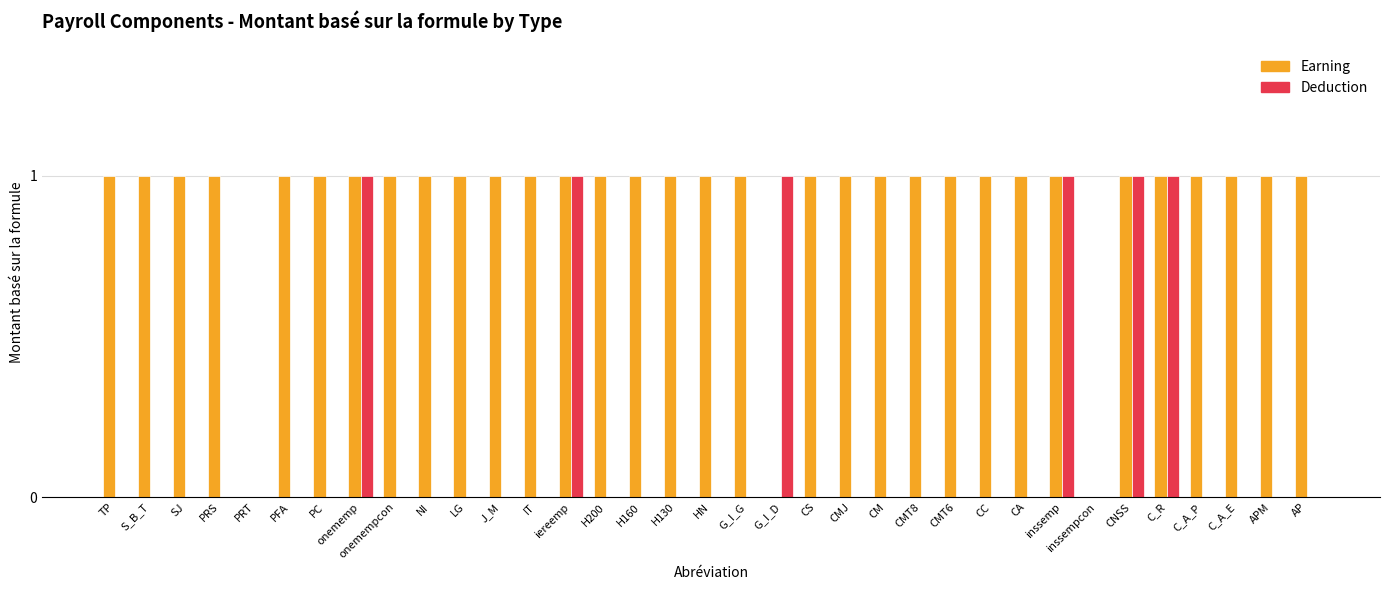

True or false: Earning has a value of 1 at onemempcon.

True